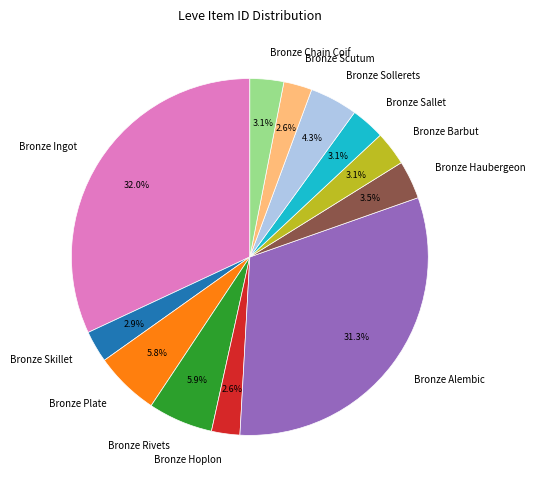

Combined, do Bronze Sollerets and Bronze Barbut account for over 50%?

No